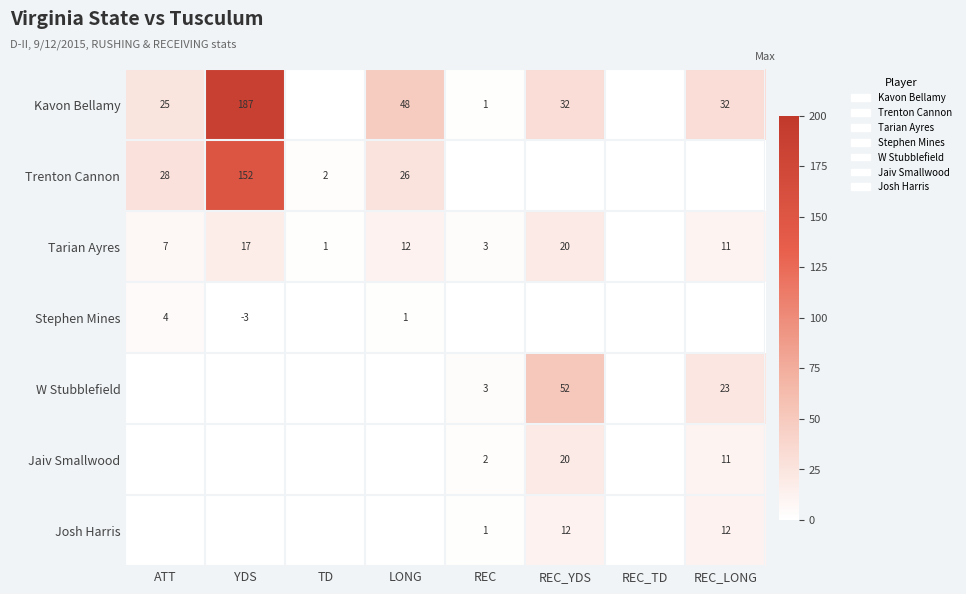

The Kavon Bellamy series shows 32 at REC_YDS. True or false?

True